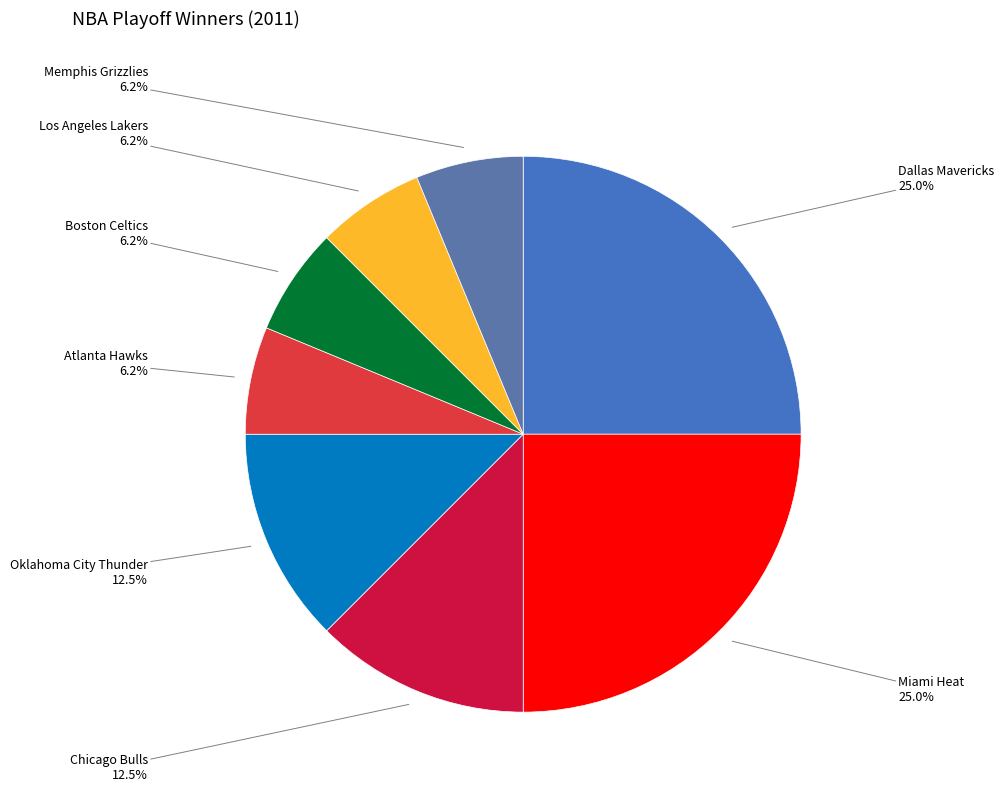

To the nearest percent, what portion does Memphis Grizzlies represent?

6%